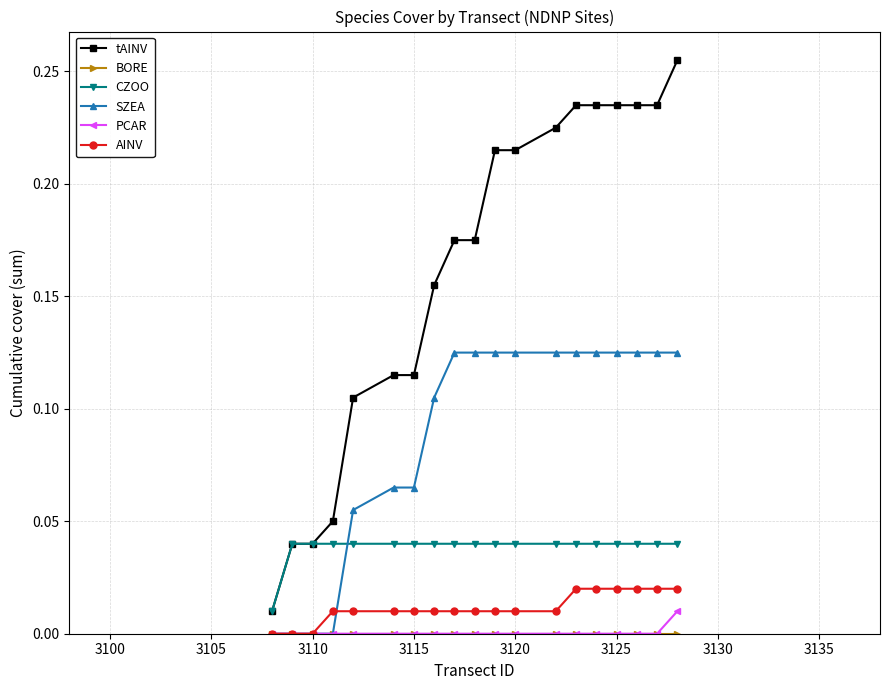

Count the SZEA values in the range 0 to 1.

19